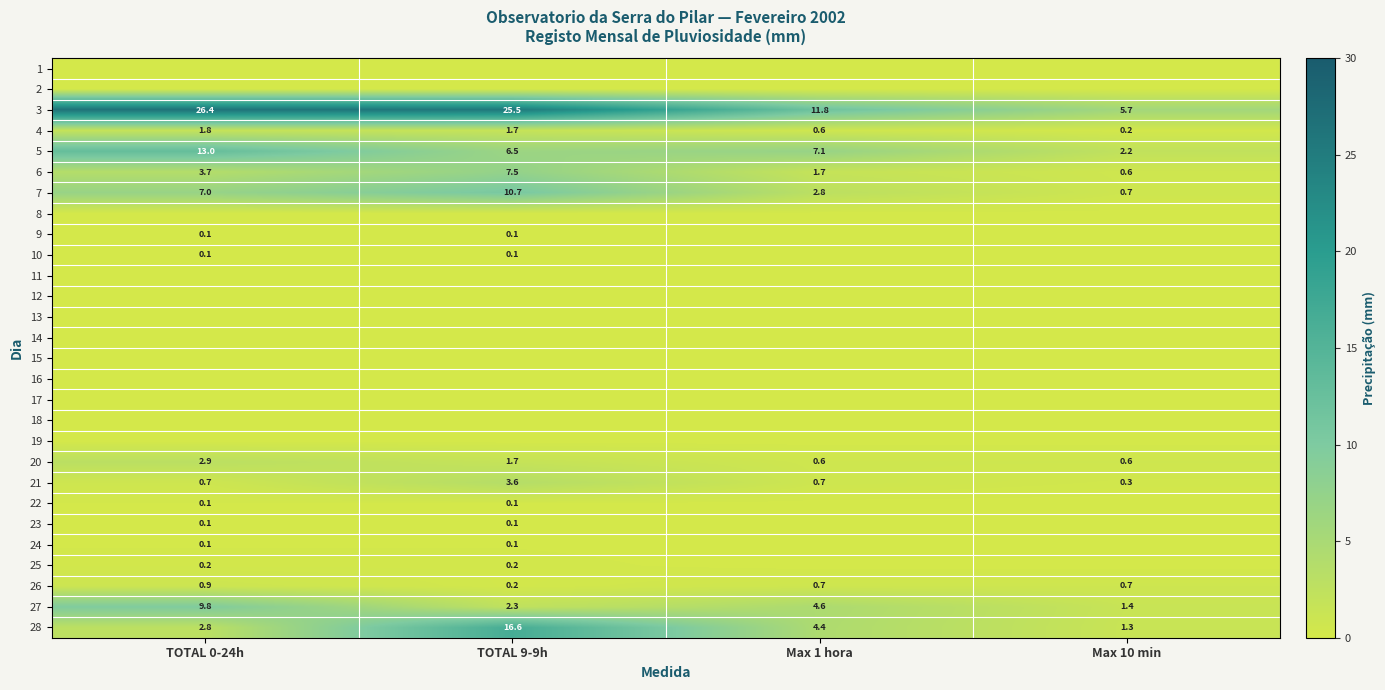

Where is 28 nearest to the value 8?

Max 1 hora